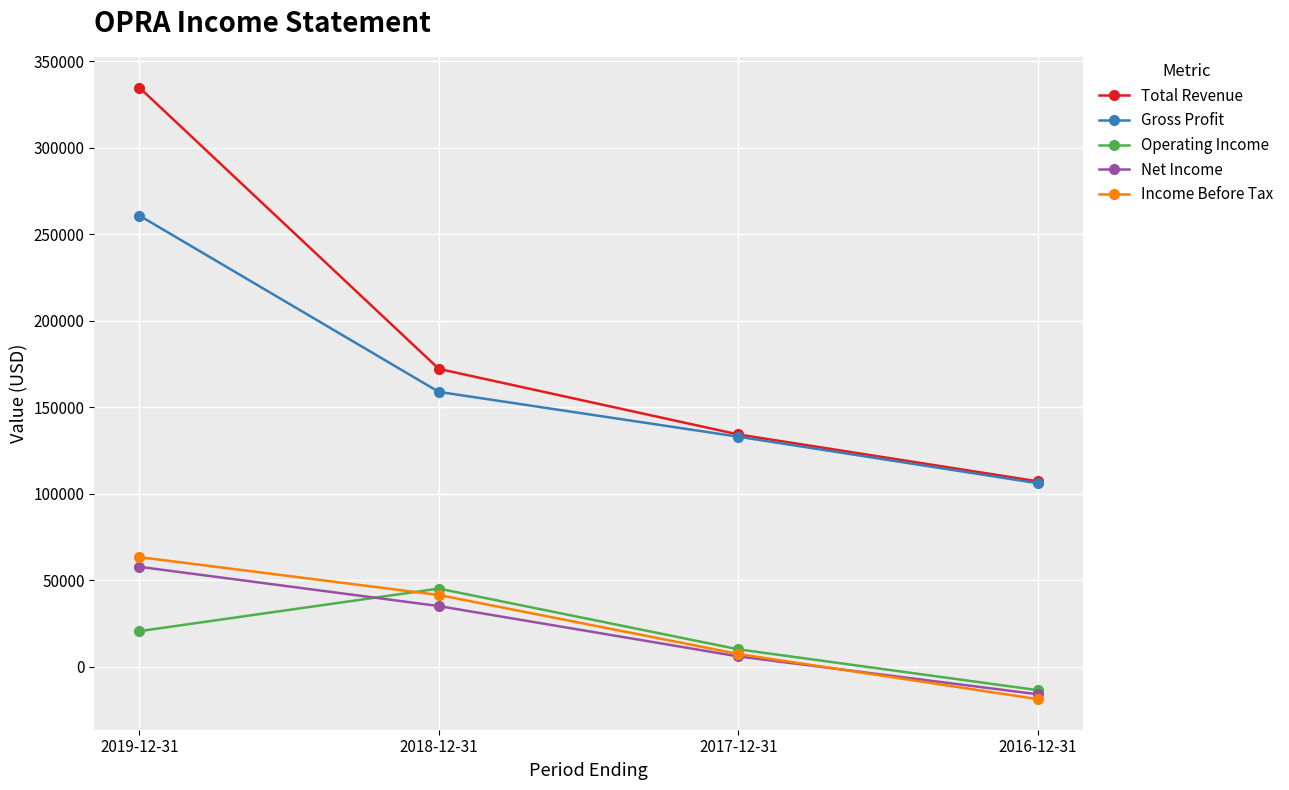

What is the total value across all series at 2018-12-31?

453400